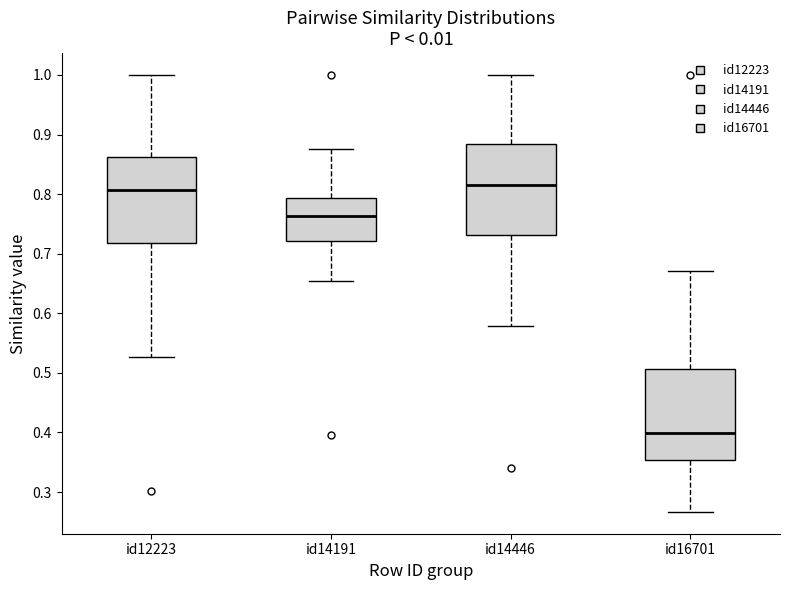

Which box's median line is the lowest?

id16701